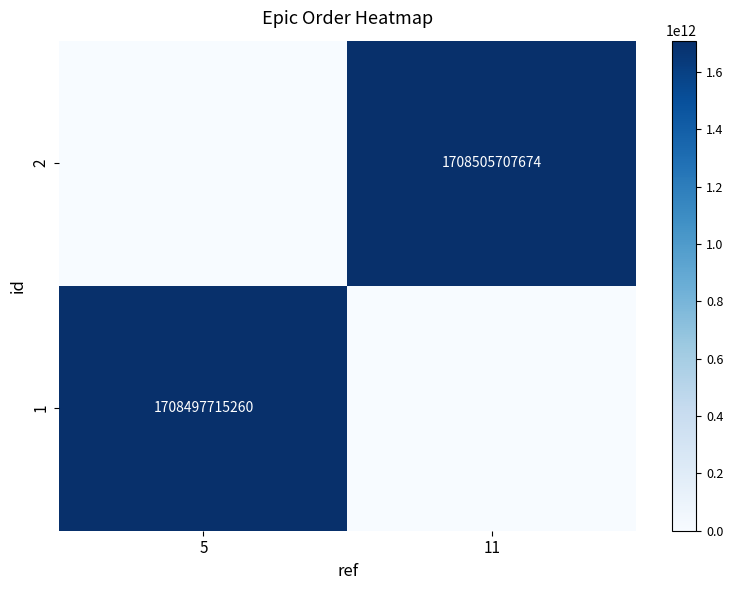

True or false: 1 has a value of 1708497715260 at 5.

True